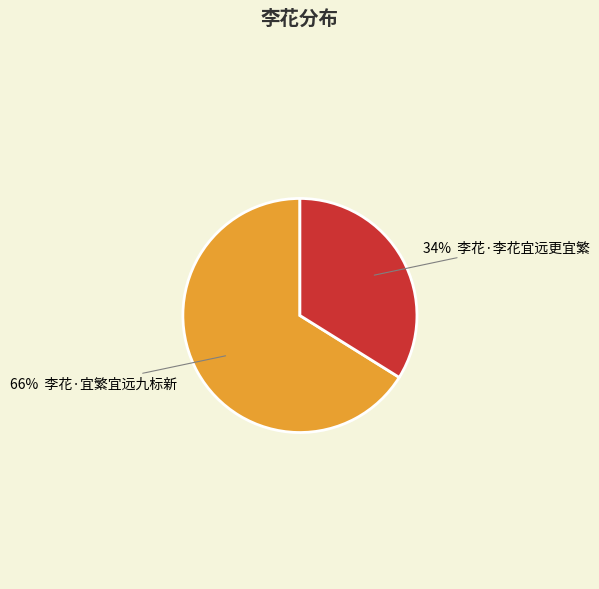

To the nearest percent, what is the average slice percentage?

50%